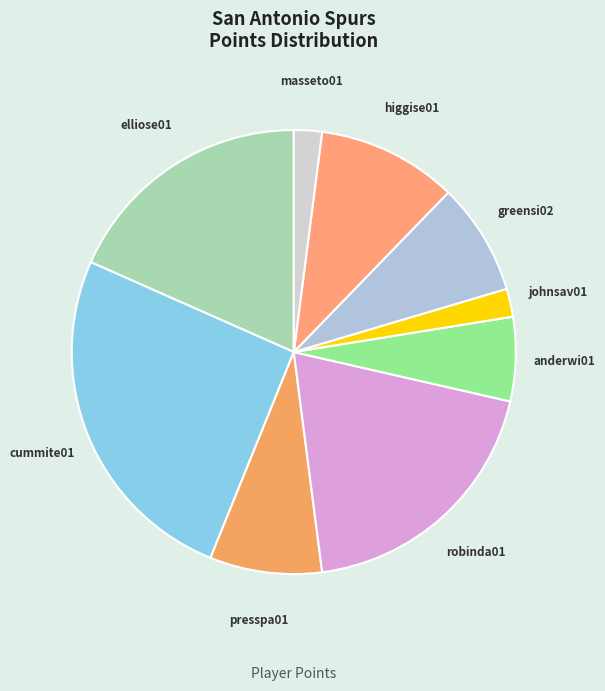

What is the largest slice in the pie chart?

cummite01